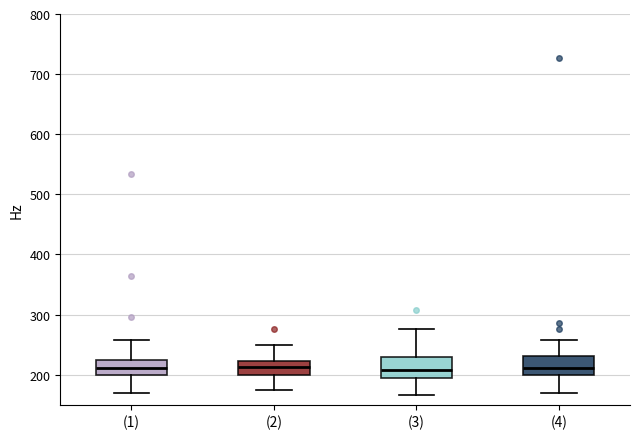

Where does the lower whisker of the box for (4) end on the y-axis? The values are not printed on the chart, so give them approximately, as read against the axis.

170